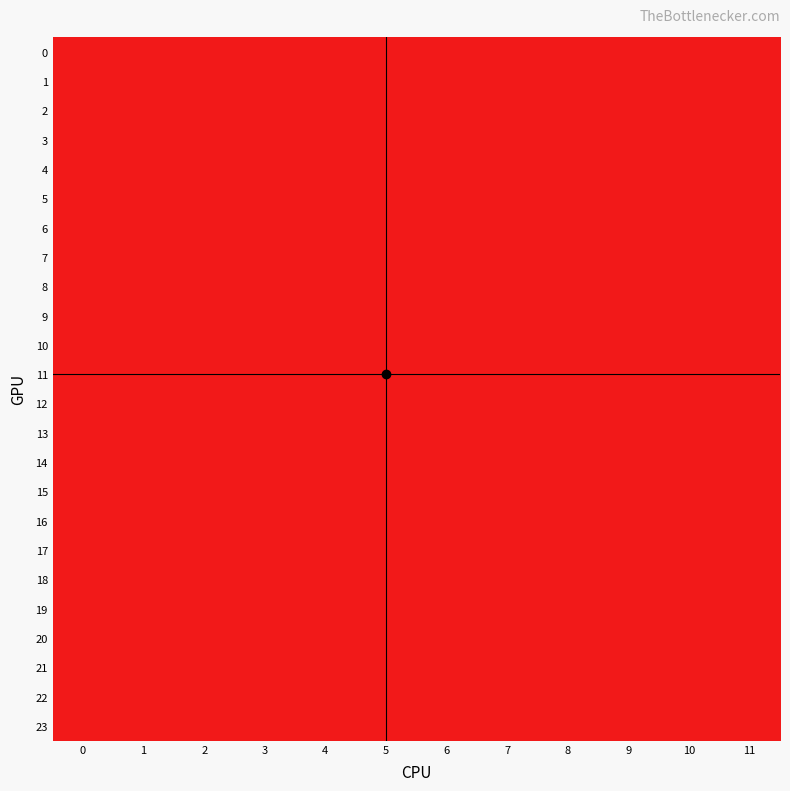

Between 5 and 6, which is larger?

5